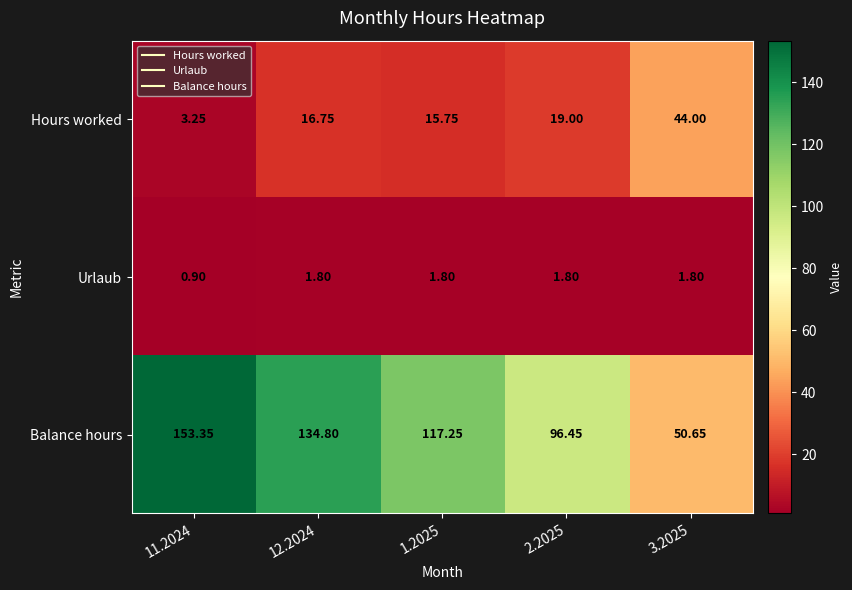

Which series changed the most between 11.2024 and 2.2025?

Balance hours